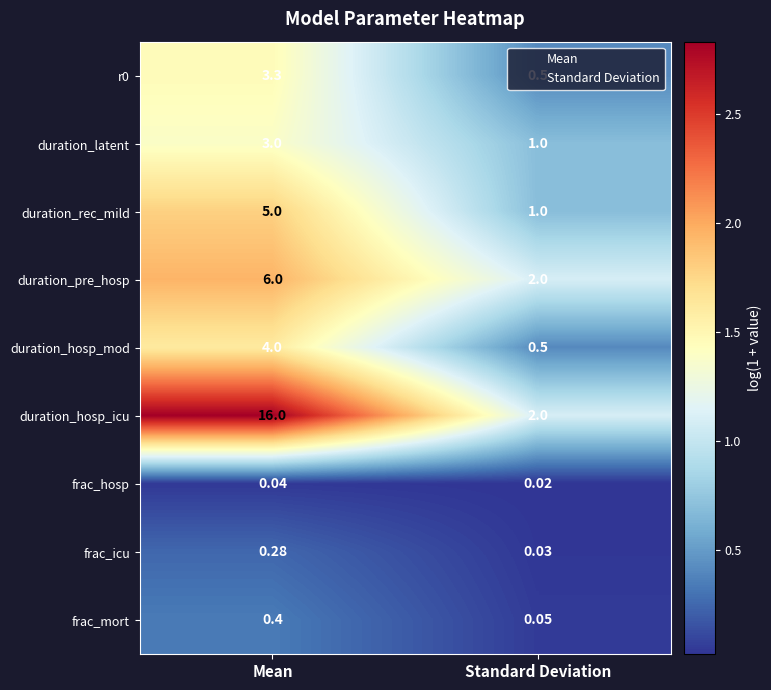

What is the maximum value shown in the chart?

16.0